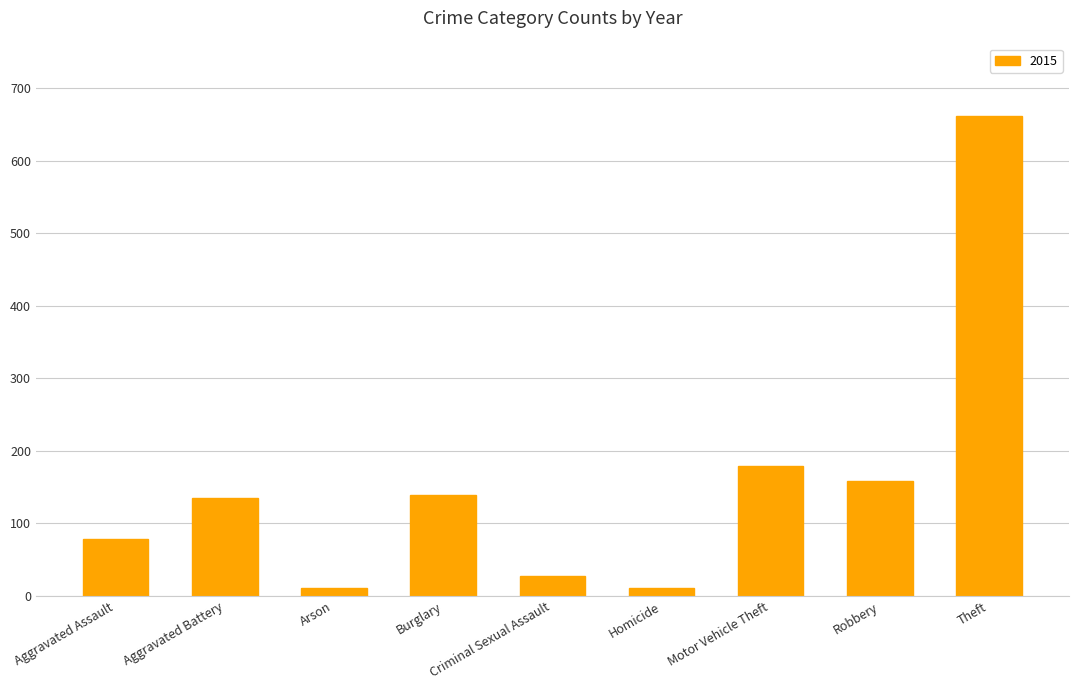

What is the maximum value shown in the chart?

662